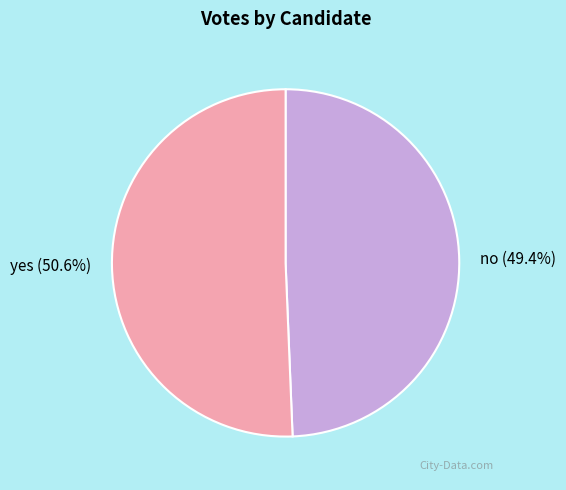

To the nearest percent, what portion does yes represent?

51%